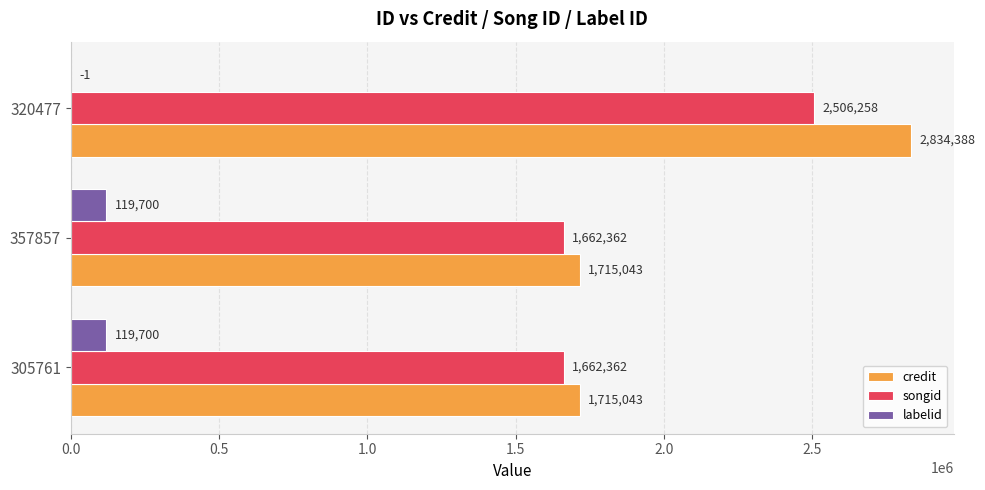

What is the sum of all songid values?

5830982